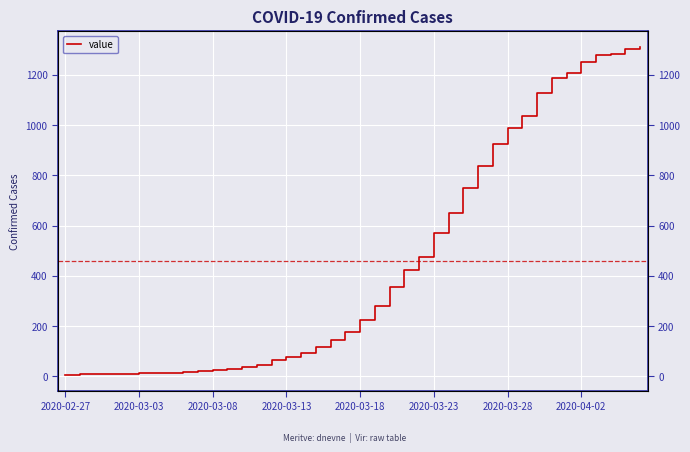

What is the sum of the values at 39 and 38?

2611